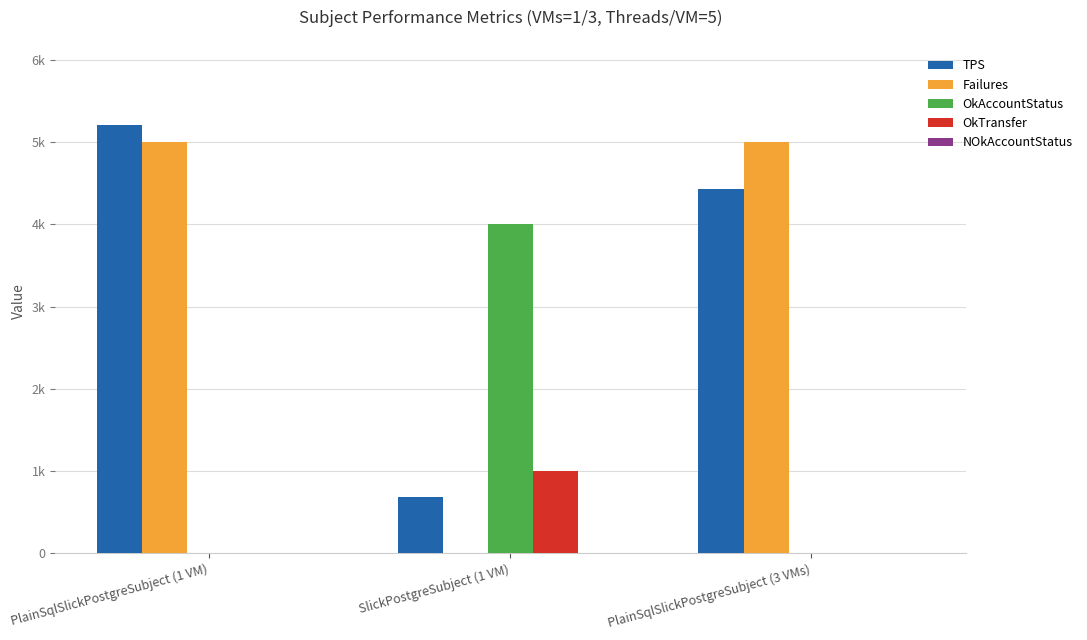

Does the chart contain stacked bars?

No